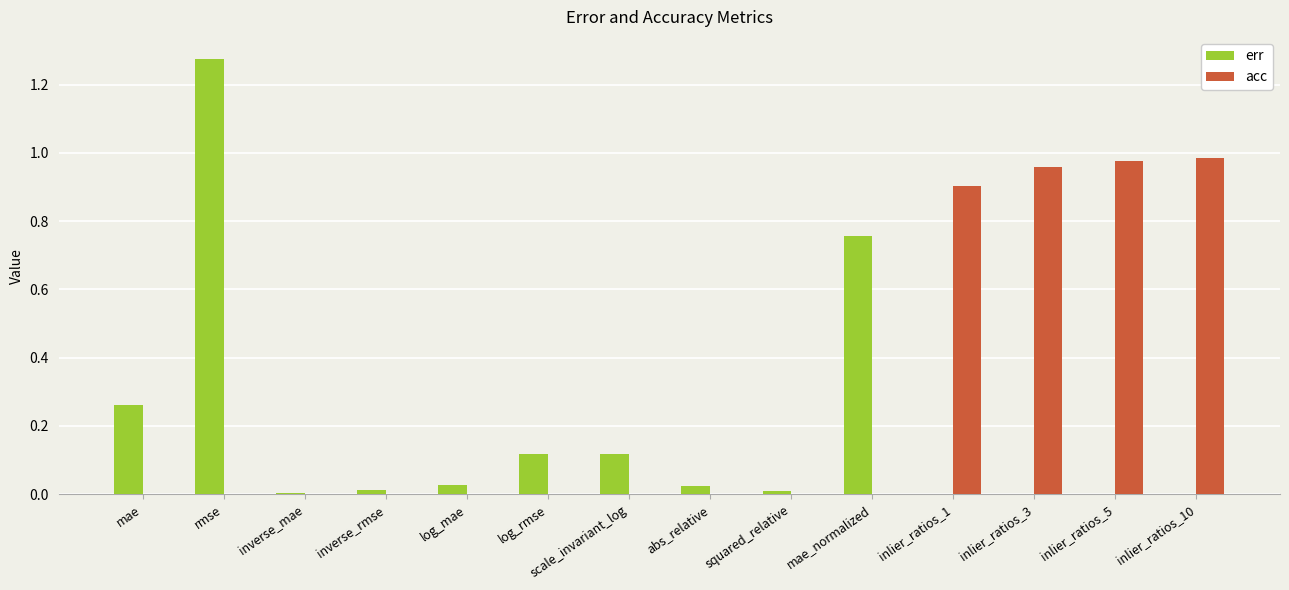

Which category has the highest value across all series?

rmse